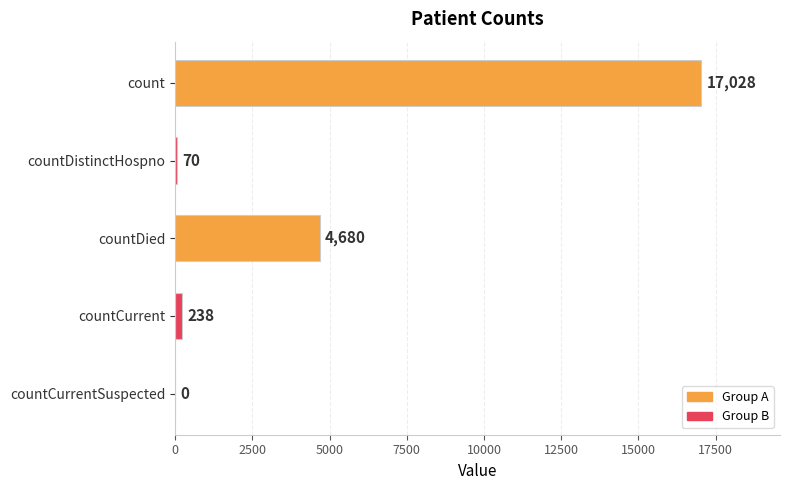

What is the sum of the values at count and countDistinctHospno?

17098